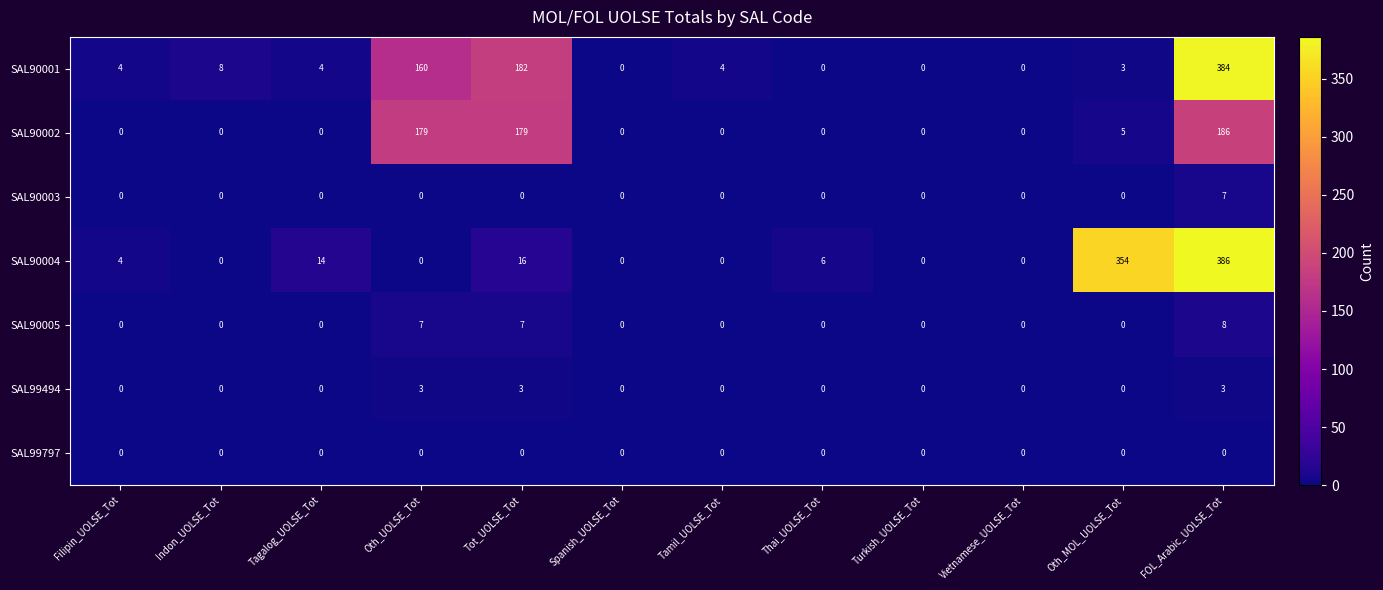

True or false: SAL90003 has a value of -2 at Thai_UOLSE_Tot.

False